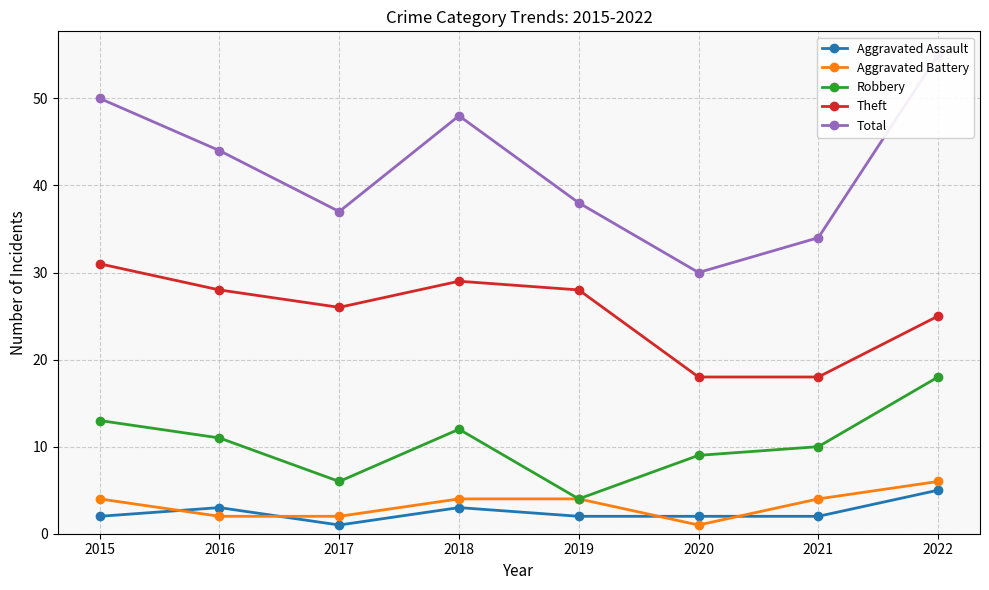

How many lines are shown in the chart?

5